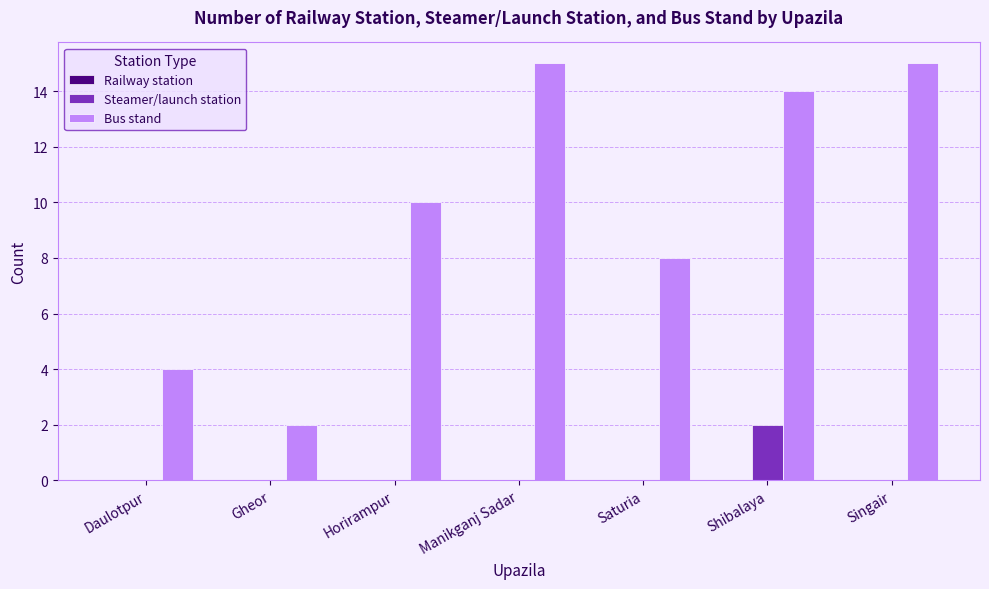

At which label does Steamer/launch station reach its peak?

Shibalaya